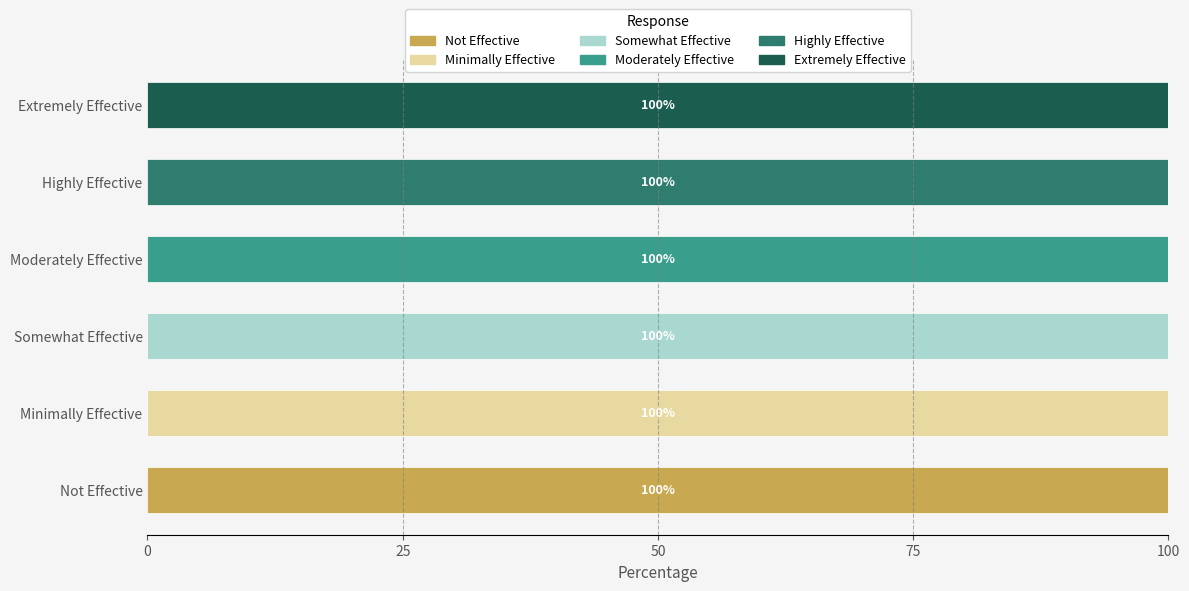

How many data points does each series have?

6